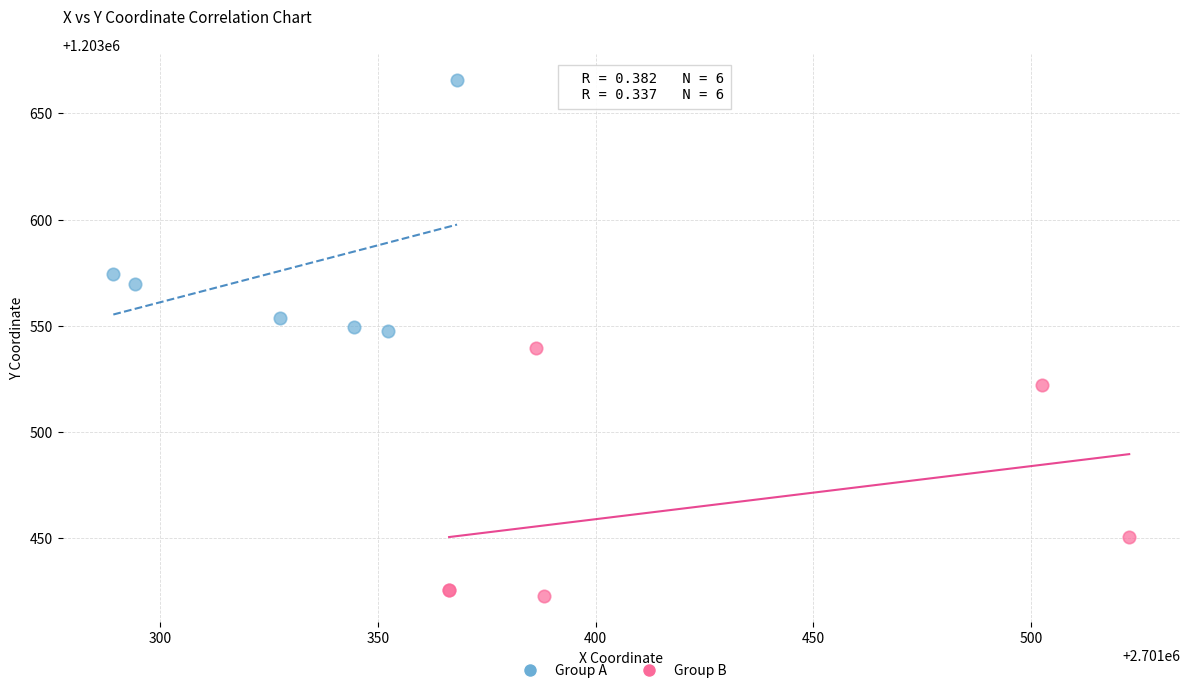

Which series reaches the minimum Y coordinate?

Group B